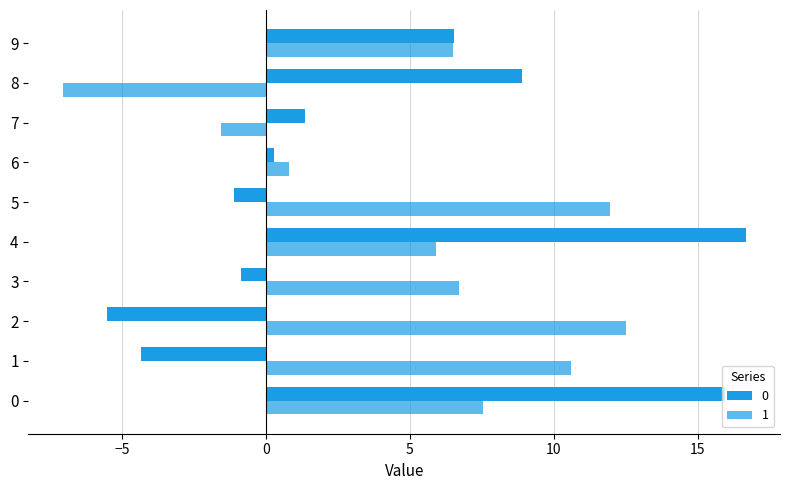

Reading right to left, what are all the values shown in this chart?

0: 6.5	8.9	1.3	0.3	-1.1	16.7	-0.9	-5.5	-4.3	15.9
1: 6.5	-7.1	-1.6	0.8	12.0	5.9	6.7	12.5	10.6	7.5